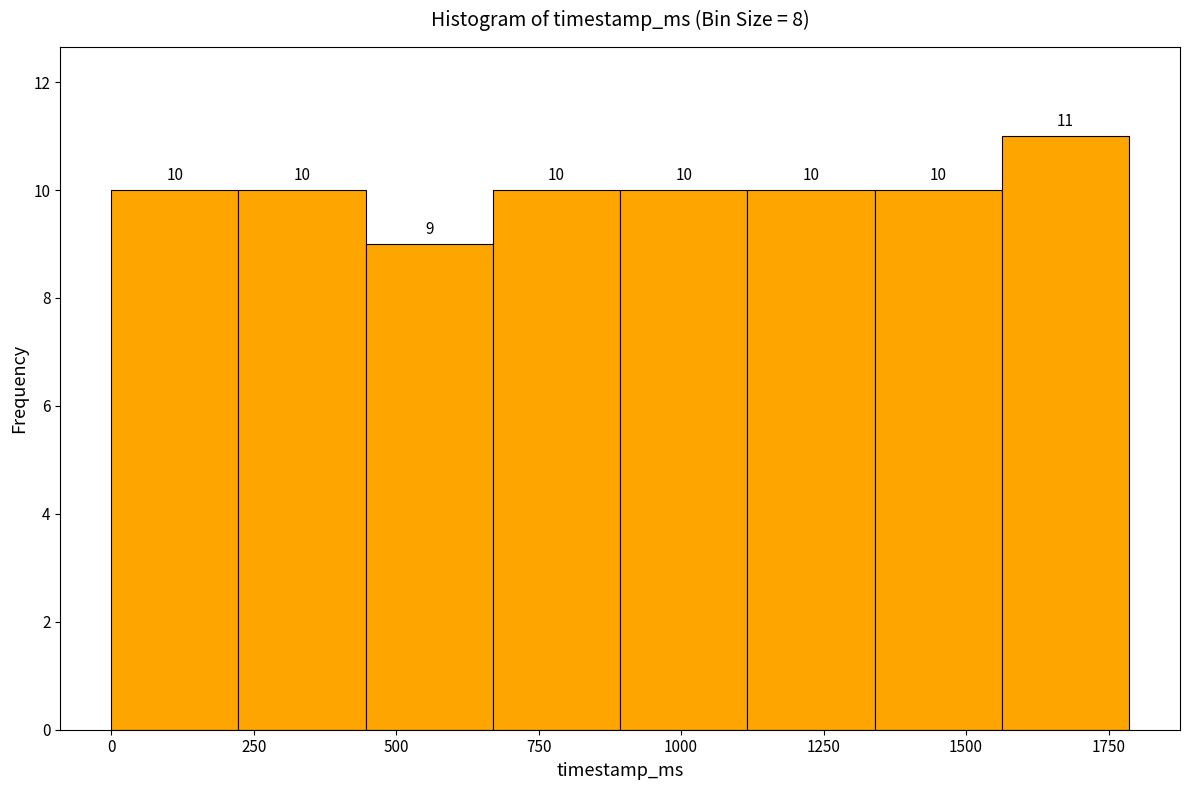

How tall is the bar that spans 650 to 900 on the x-axis? The bar edges are not printed on the chart, so give them approximately, as read against the axis.

10